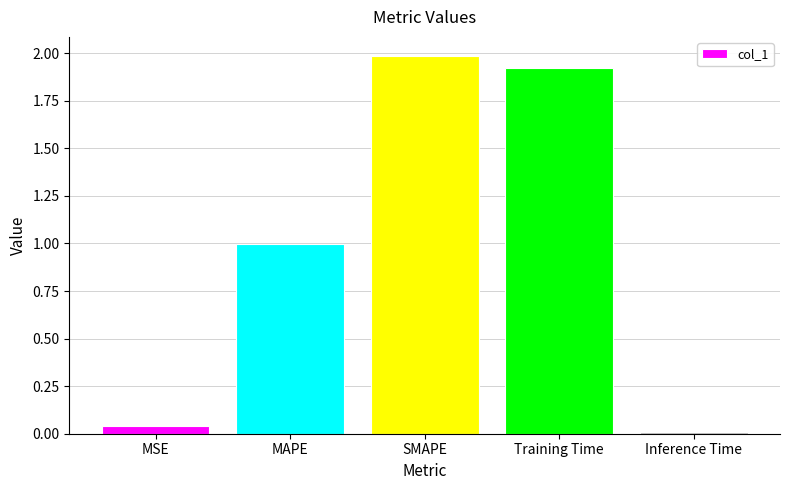

What value does the data have at Training Time?

1.9